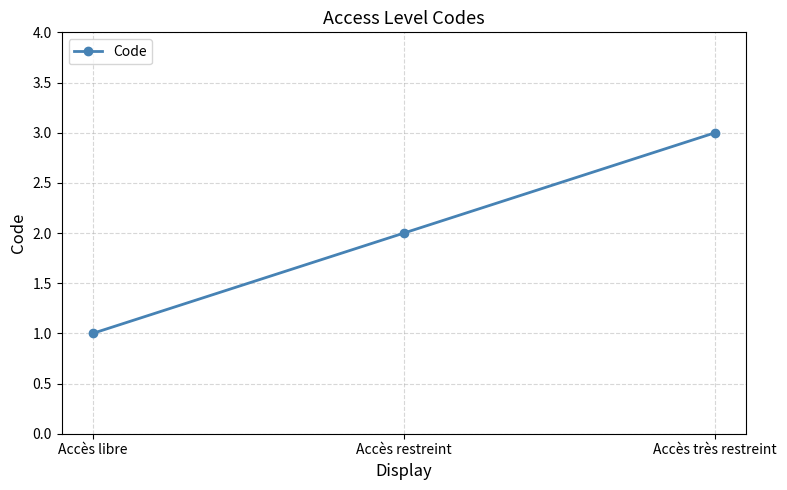

What is the label of the 1st point from the left?

Accès libre